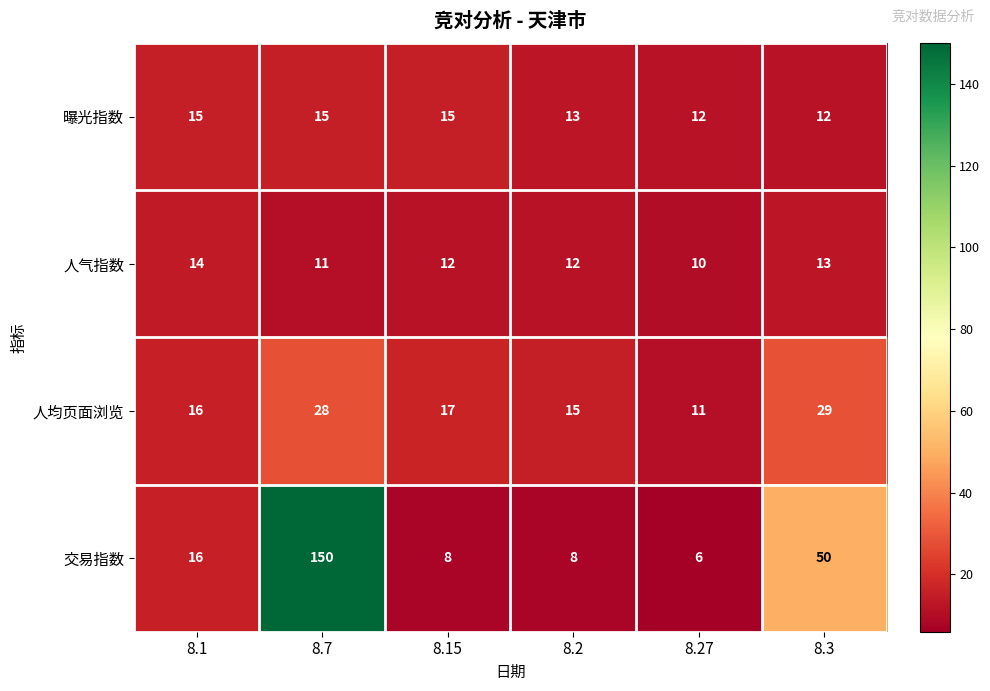

Where does the 人均页面浏览 series first go above 17?

8.7